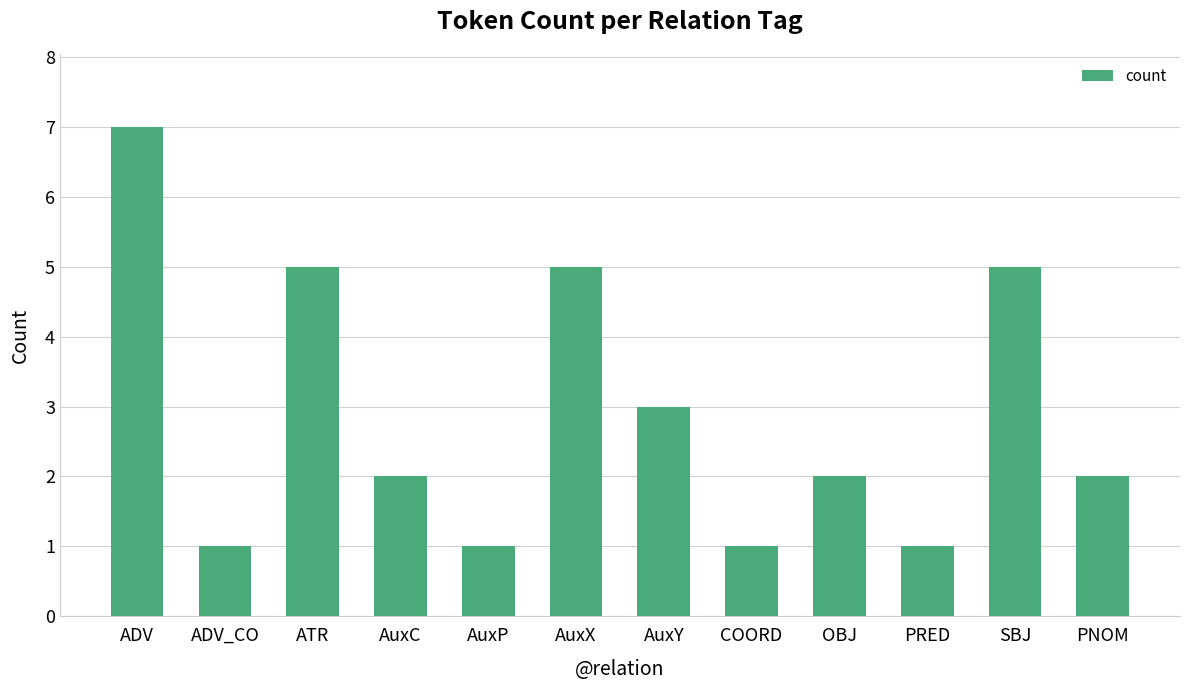

How many categories are shown in the chart?

12